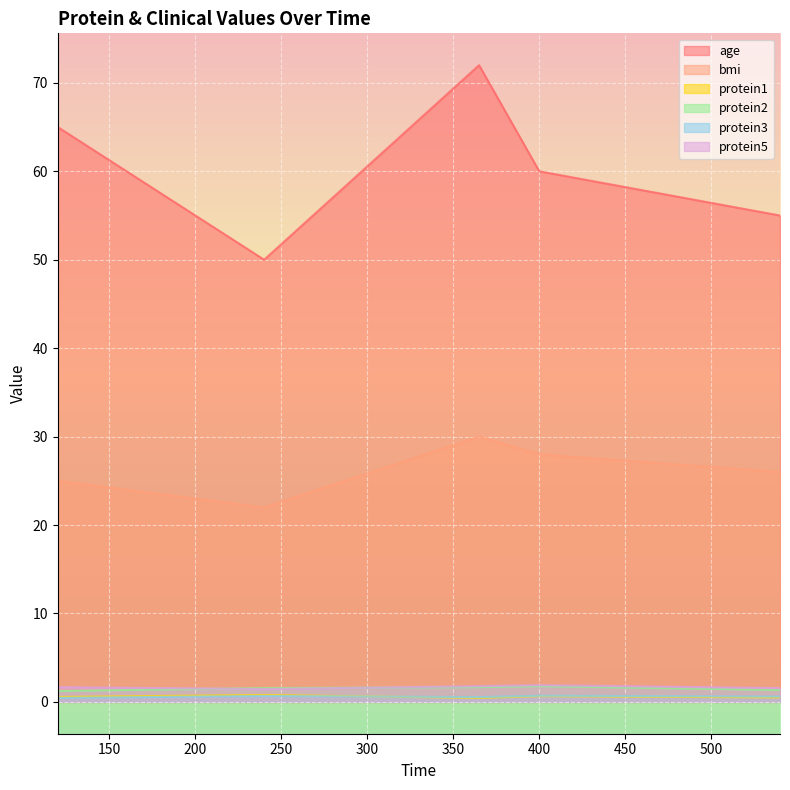

Count the age values in the range 55 to 65.

3